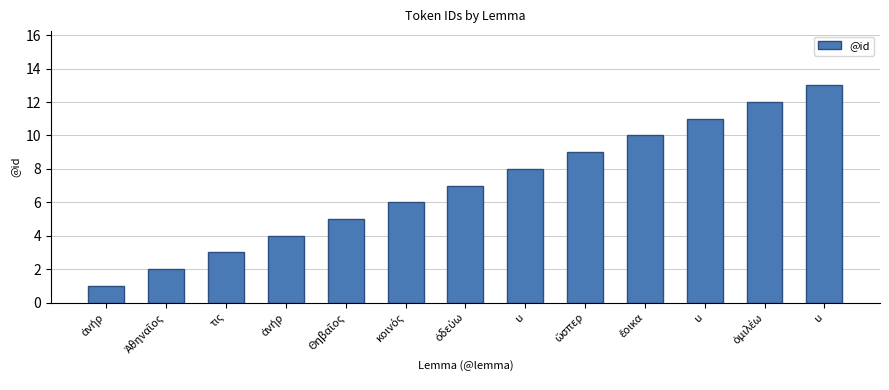

What is the sum of the values at τις and ὥσπερ?

12